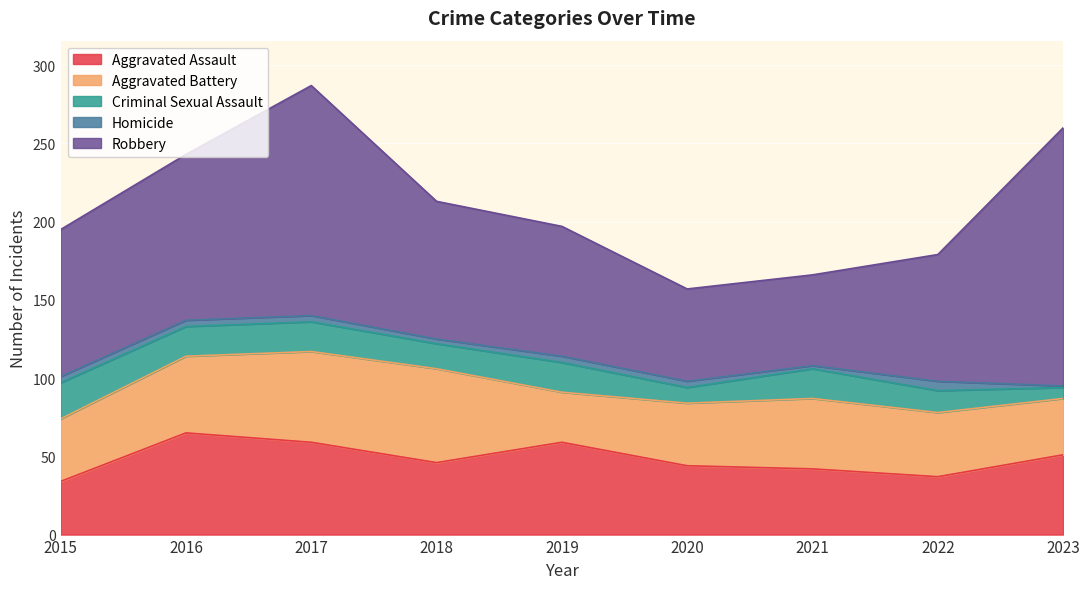

What is the value of the Robbery point at the 4th from the left?

88